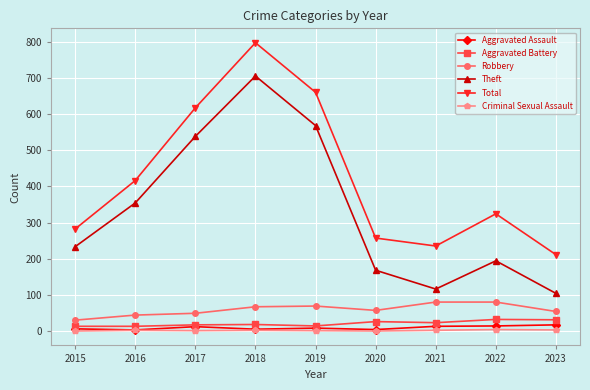

The Total series shows 226 at 2022. True or false?

False